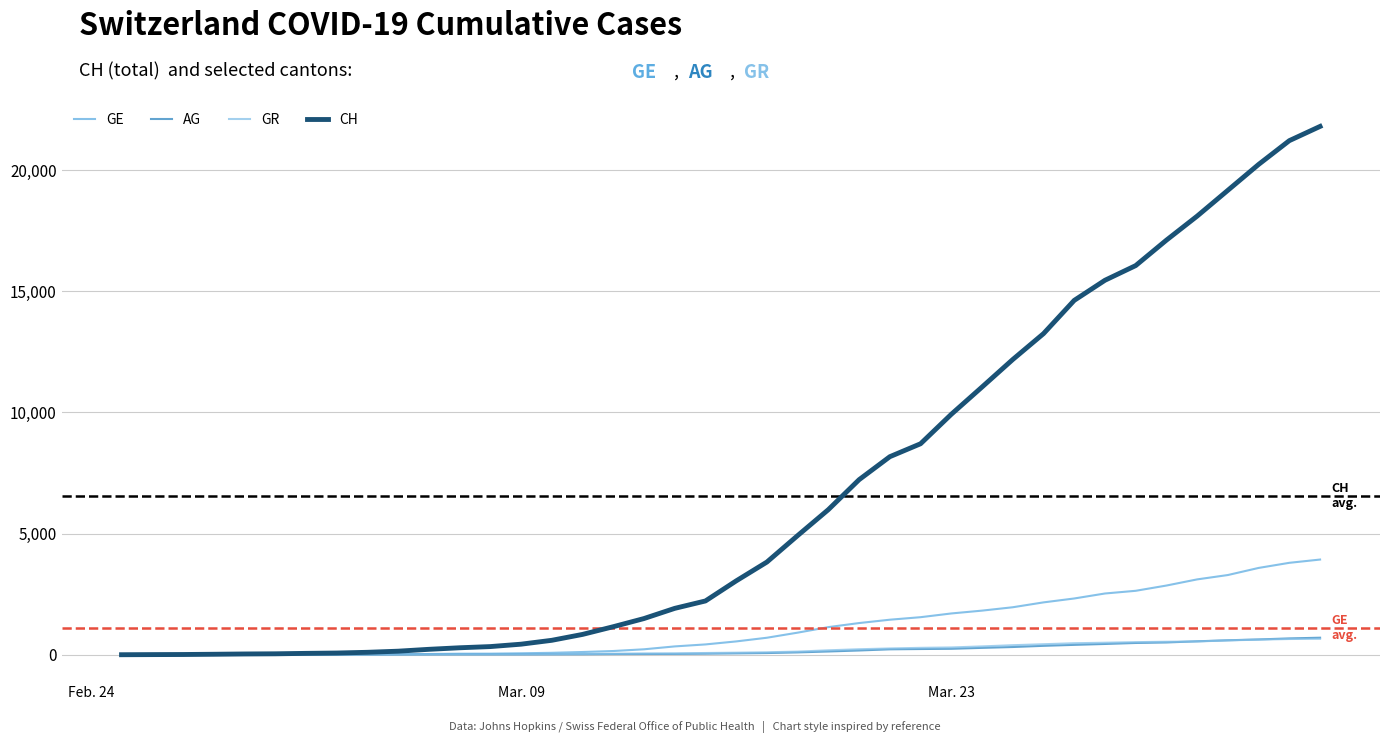

Which series has the largest total across all categories?

CH